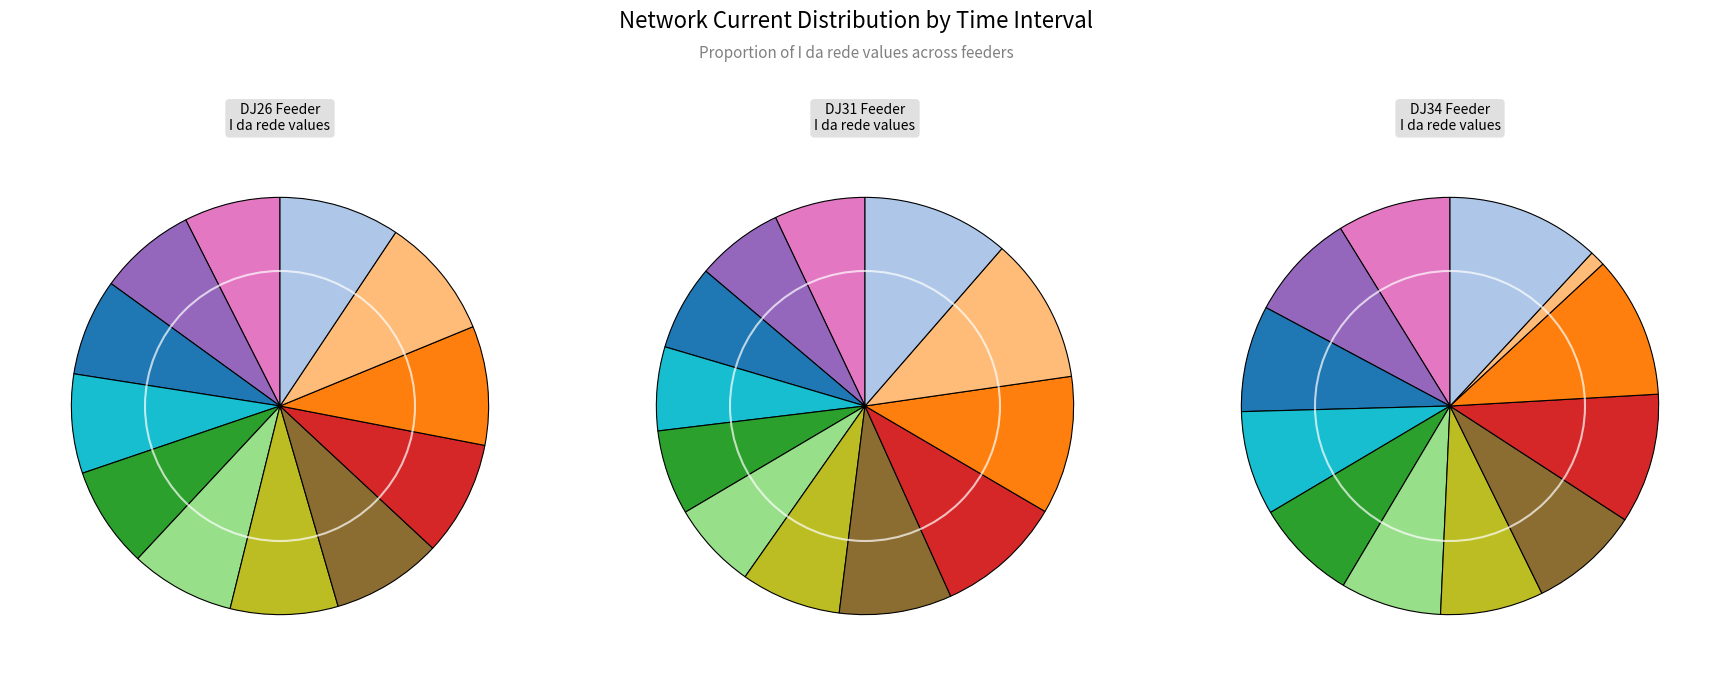

What is the difference between the highest and lowest values at 3?

279.1